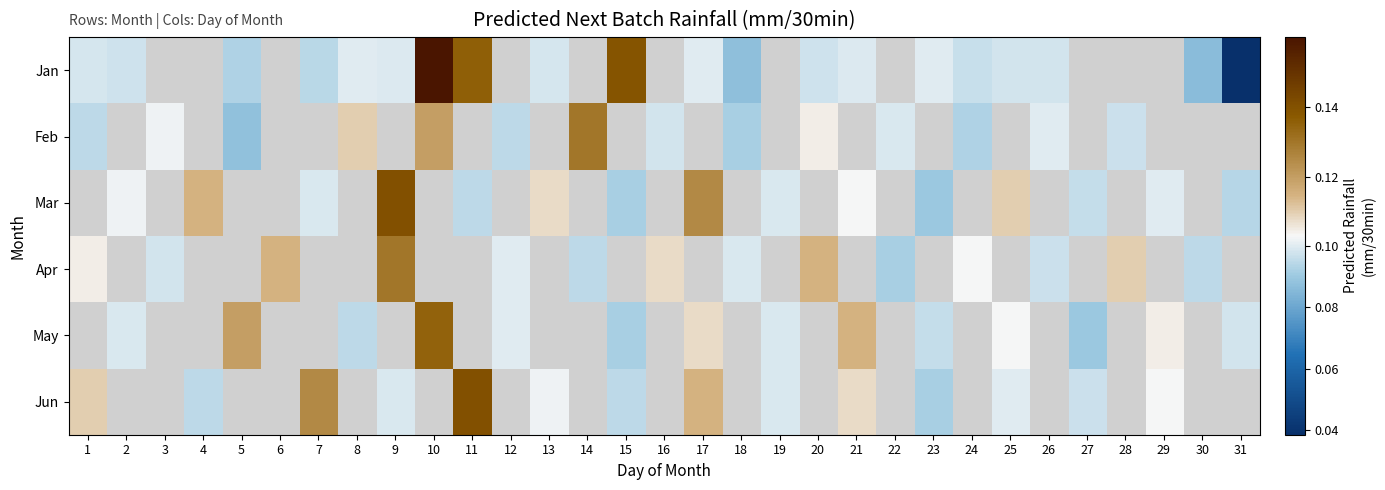

The May series shows 0.1 at 5. True or false?

True